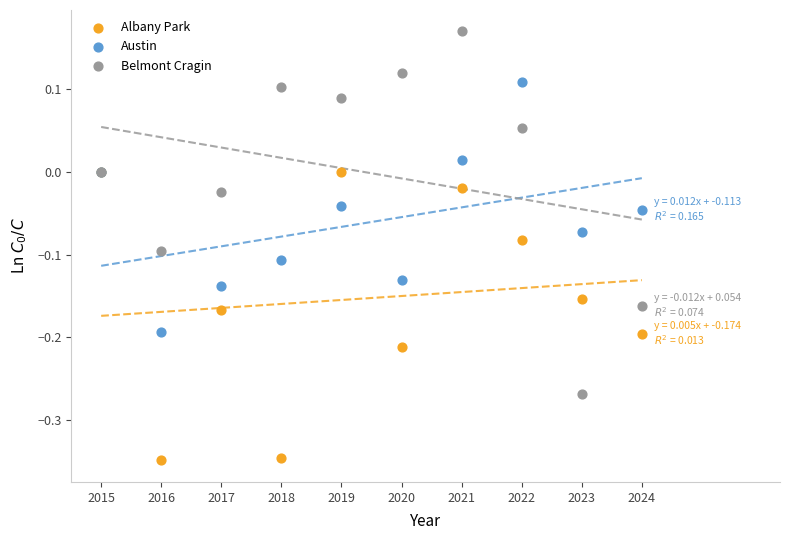

Which series reaches the minimum Y coordinate?

Albany Park